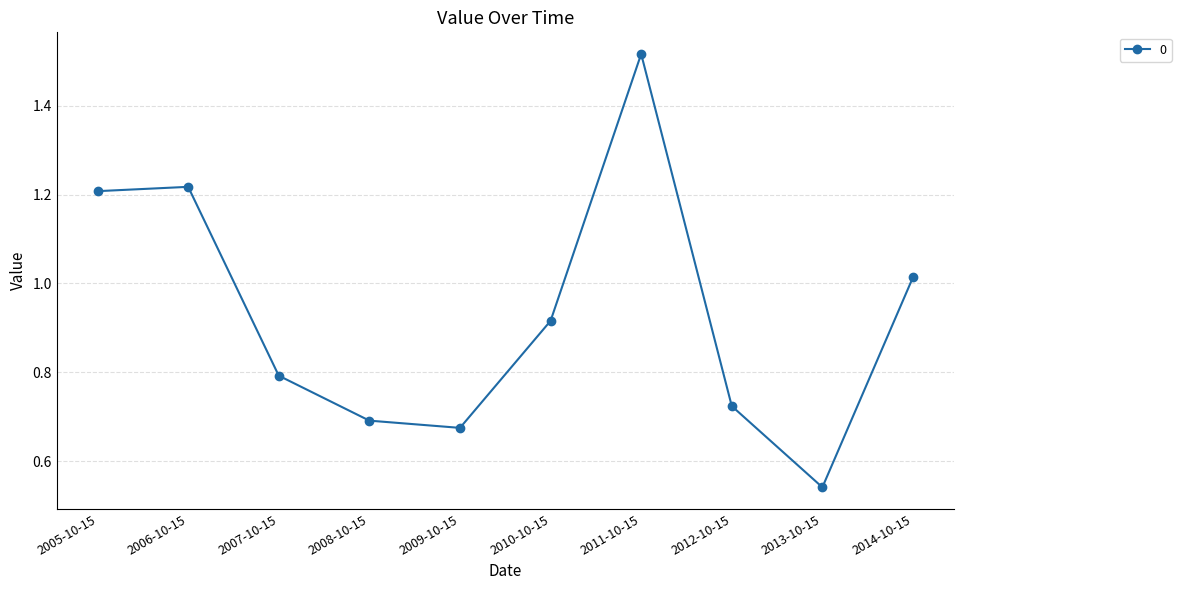

What is the label of the 10th point from the left?

2014-10-15